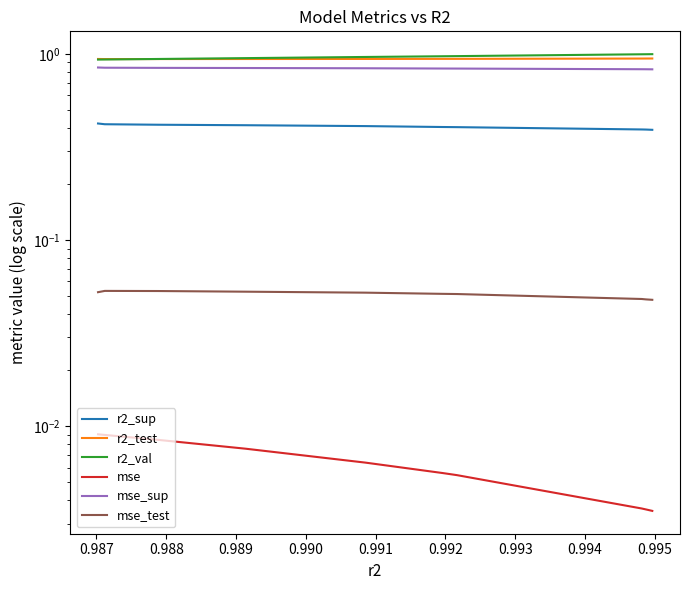

What is the value of the r2_val point at the 8th from the left?

0.9